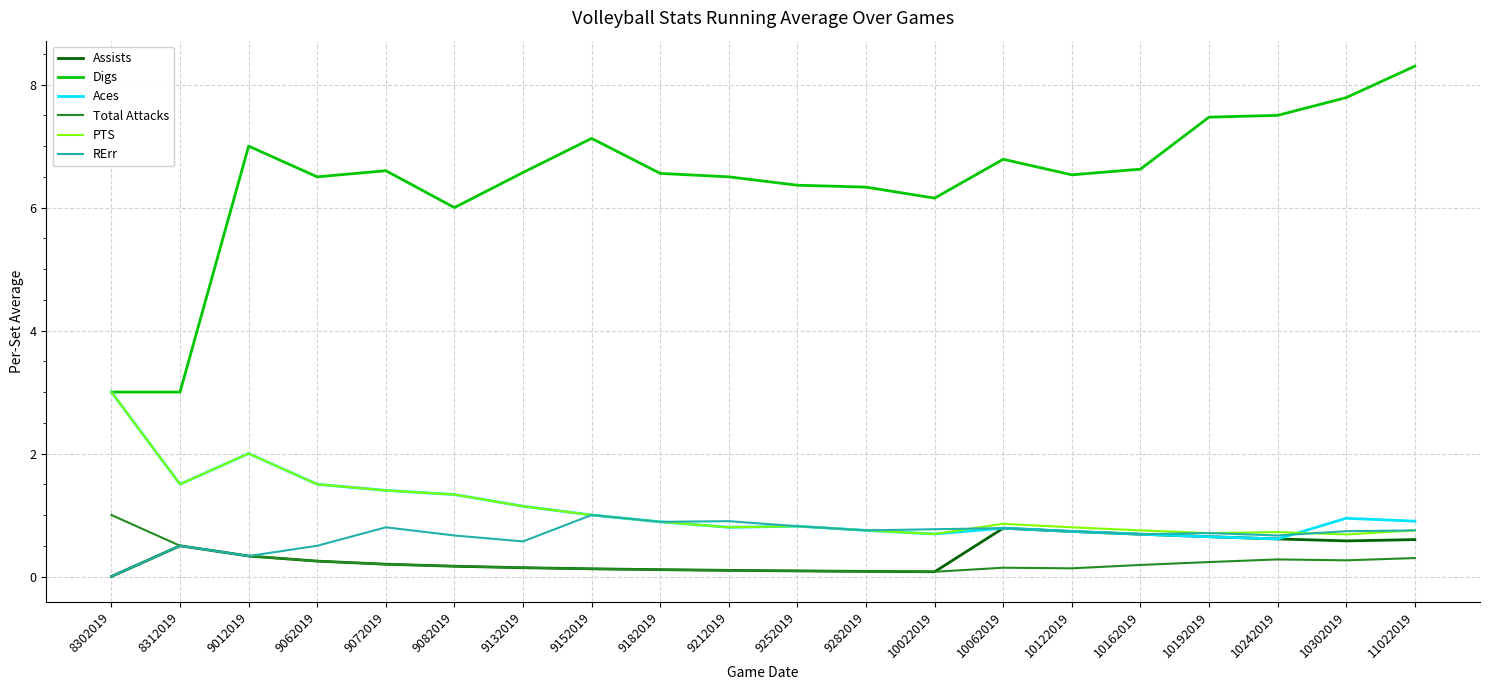

True or false: Total Attacks and PTS cross at least once.

False